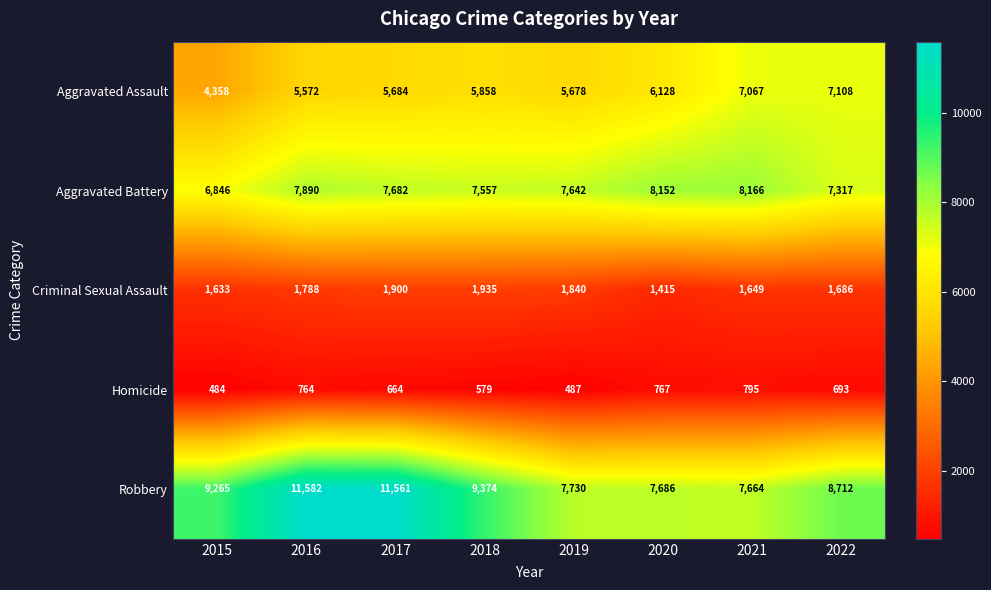

The value of Aggravated Assault at 2018 is 10055. True or false?

False